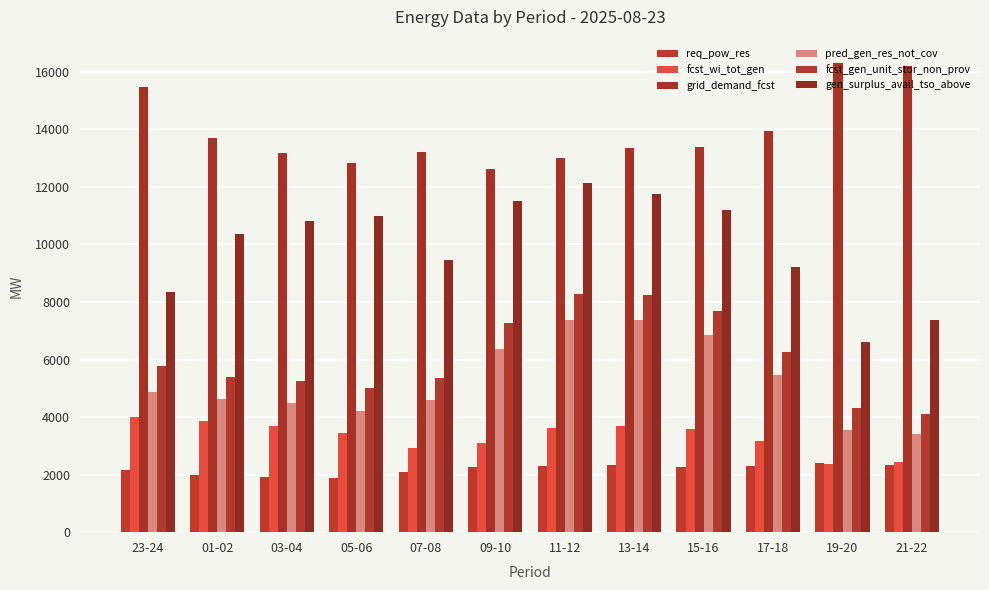

At which label does grid_demand_fcst first exceed 13401?

23-24